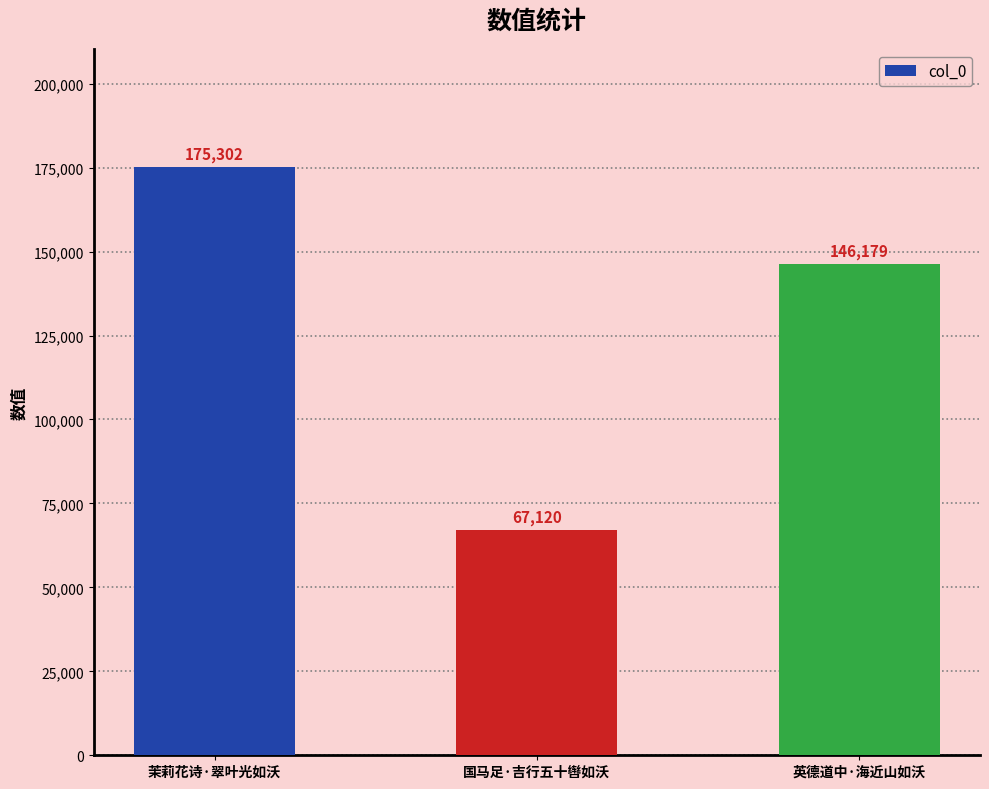

What is the difference between the values at 英德道中·海近山如沃 and 茉莉花诗·翠叶光如沃?

29123